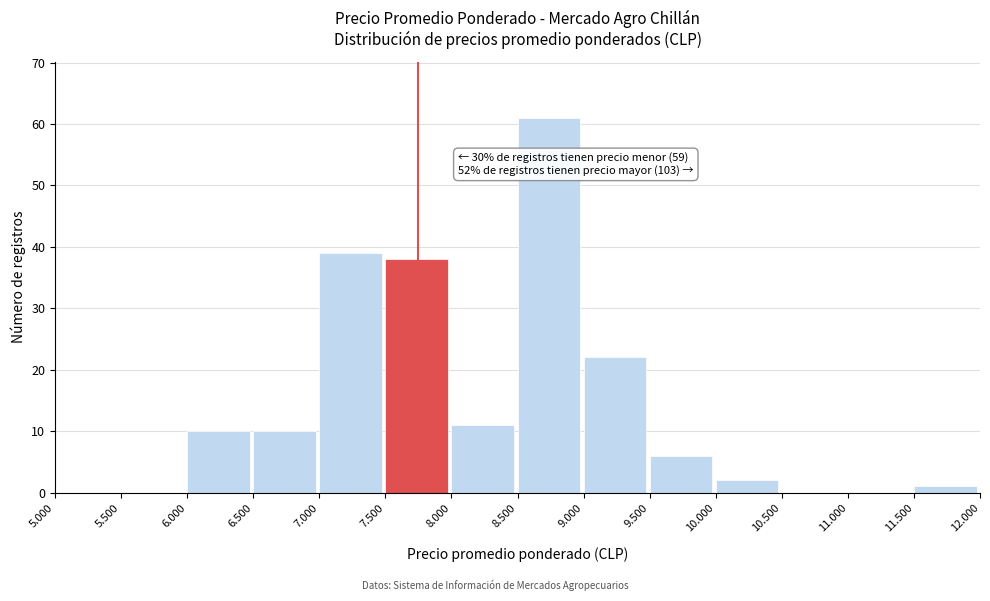

Reading left to right, list all the values displayed in this chart.

5.000=0	5.500=0	6.000=10	6.500=10	7.000=39	7.500=38	8.000=11	8.500=61	9.000=22	9.500=6	10.000=2	10.500=0	11.000=0	11.500=1